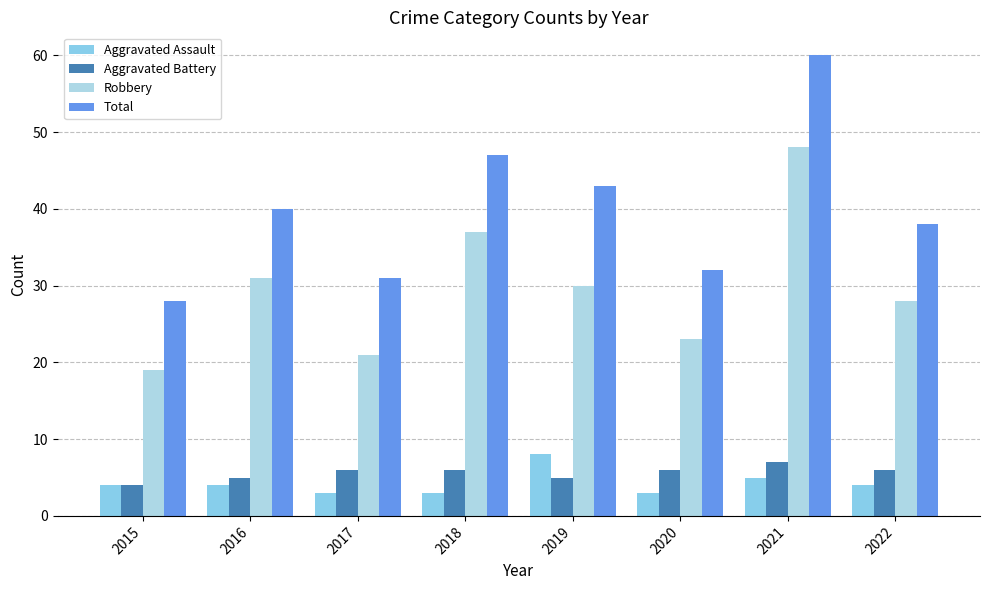

Reading left to right, what are all the values shown in this chart?

Aggravated Assault: 4	4	3	3	8	3	5	4
Aggravated Battery: 4	5	6	6	5	6	7	6
Robbery: 19	31	21	37	30	23	48	28
Total: 28	40	31	47	43	32	60	38